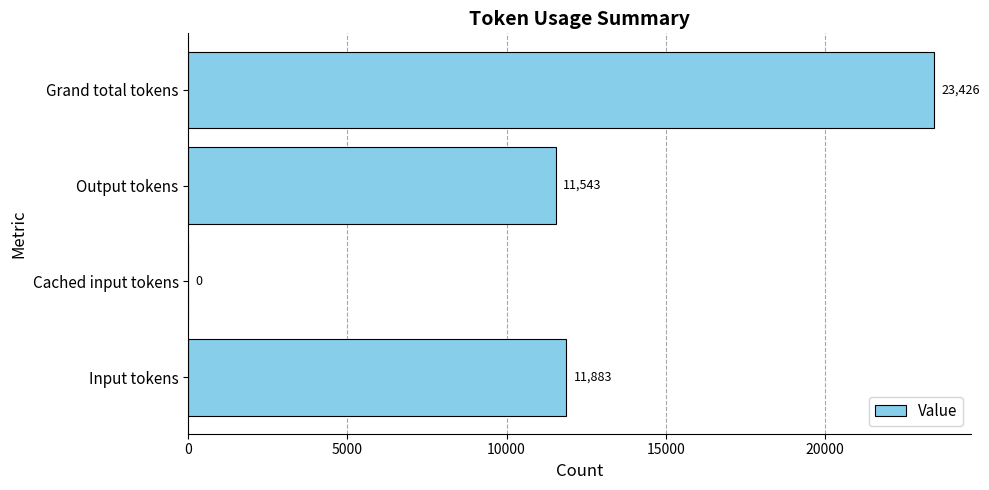

Which has a higher value, Cached input tokens or Output tokens?

Output tokens